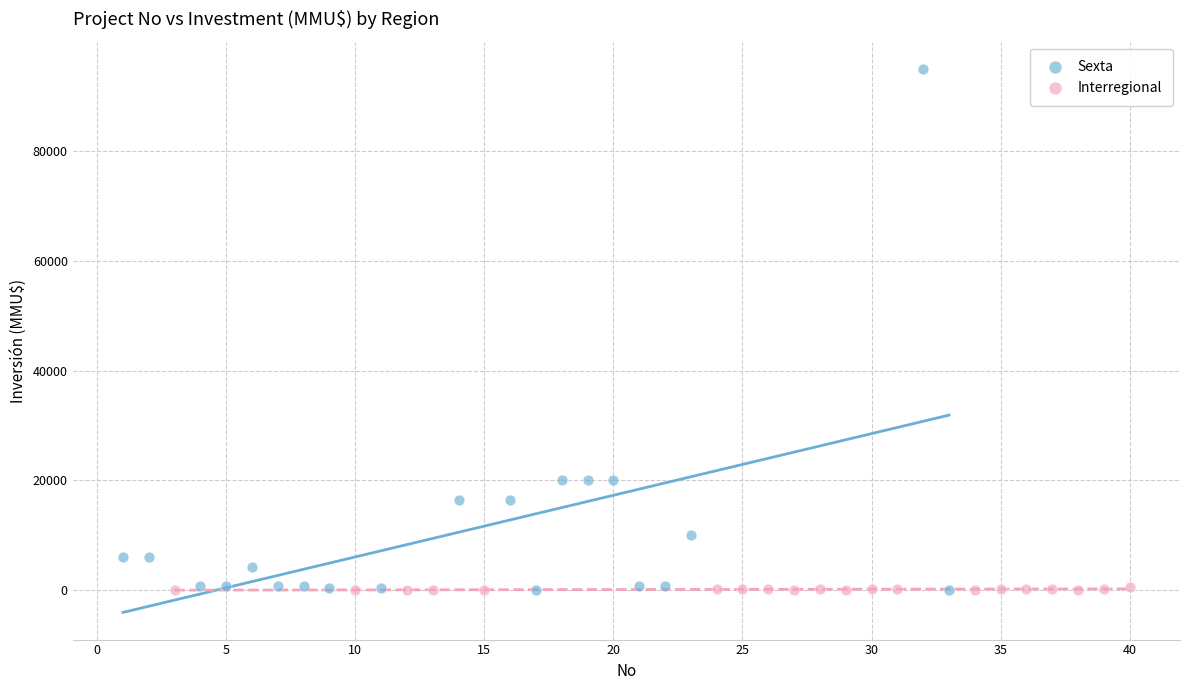

Which series contains the highest Y value?

Sexta